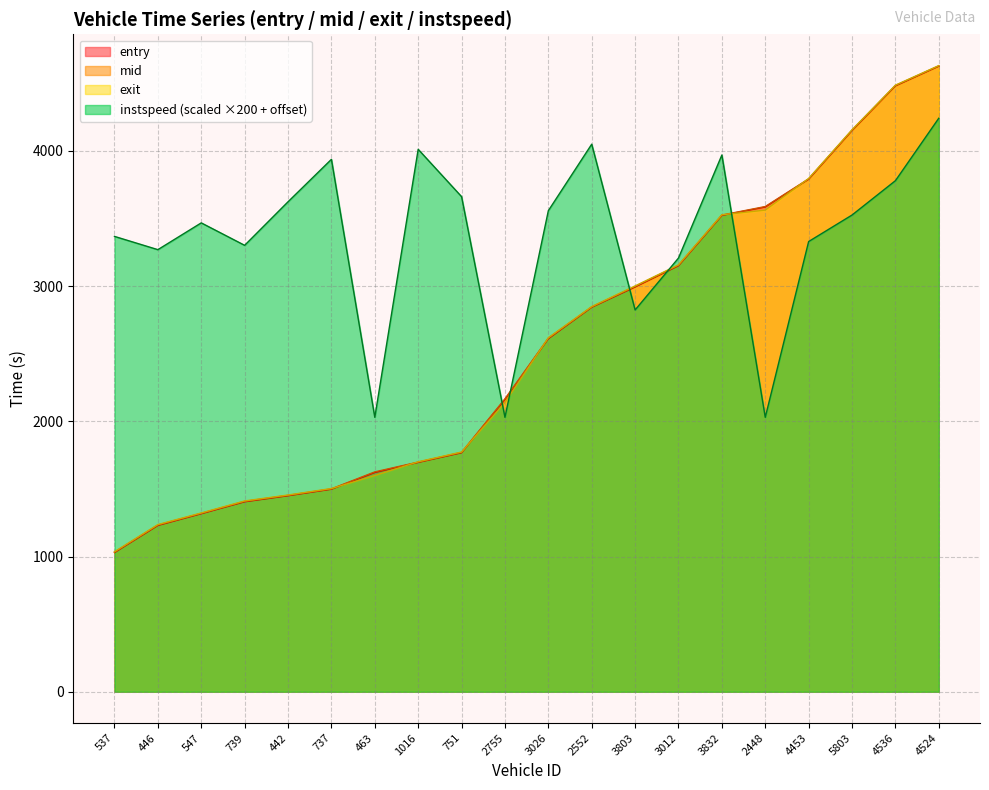

Does the chart have visible grid lines?

Yes